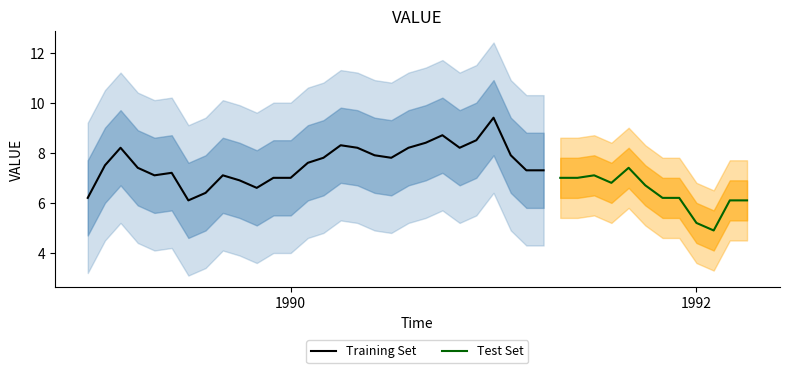

Which has a higher value, 31 or 21?

21